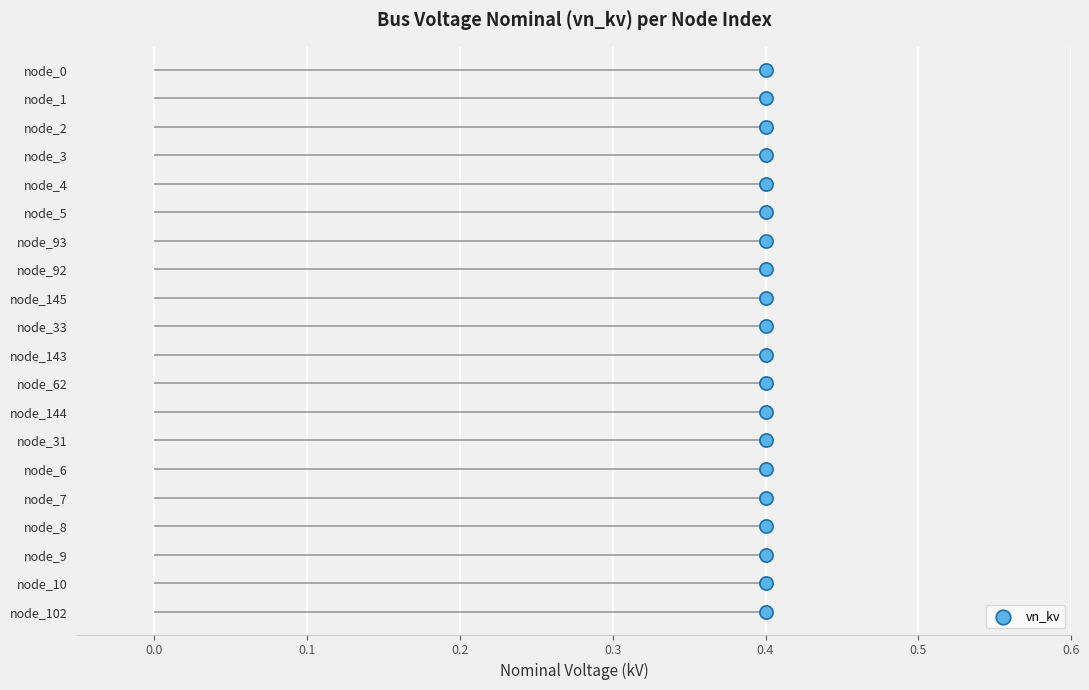

Between 10 and 0.2, which is larger?

10